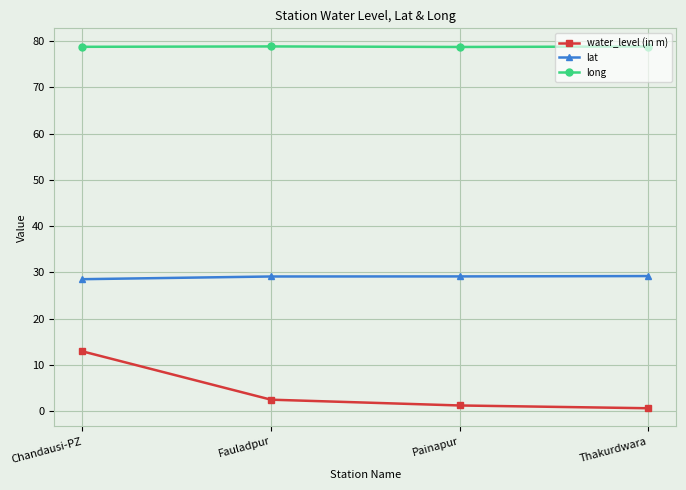

True or false: water_level (in m) and long intersect in this chart.

False